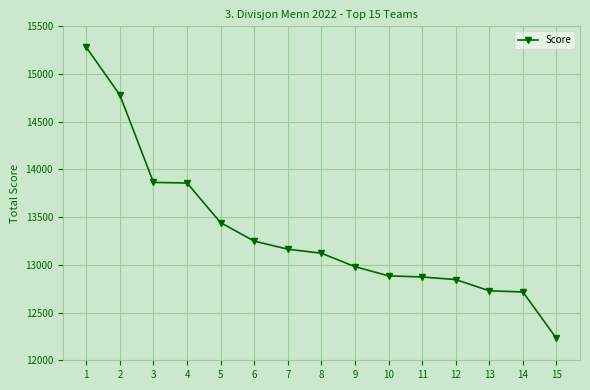

Which has a higher value, 7 or 14?

7